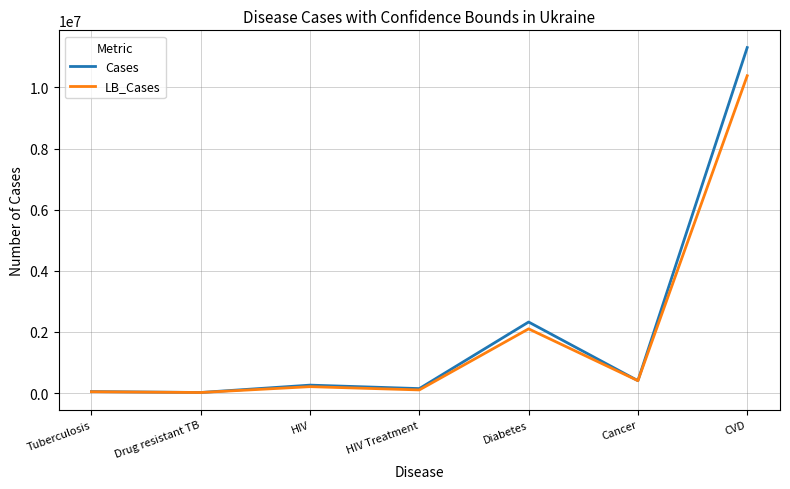

Count the number of data series in this chart.

2